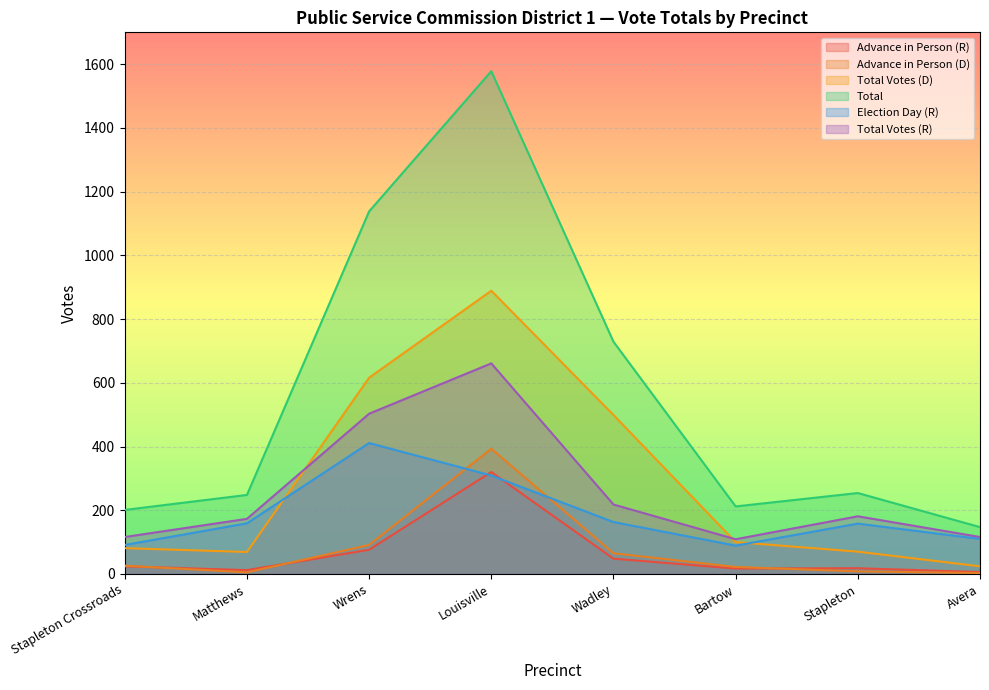

List the labels in order of Election Day (R) value, largest first.

Wrens, Louisville, Wadley, Matthews, Stapleton, Avera, Stapleton Crossroads, Bartow